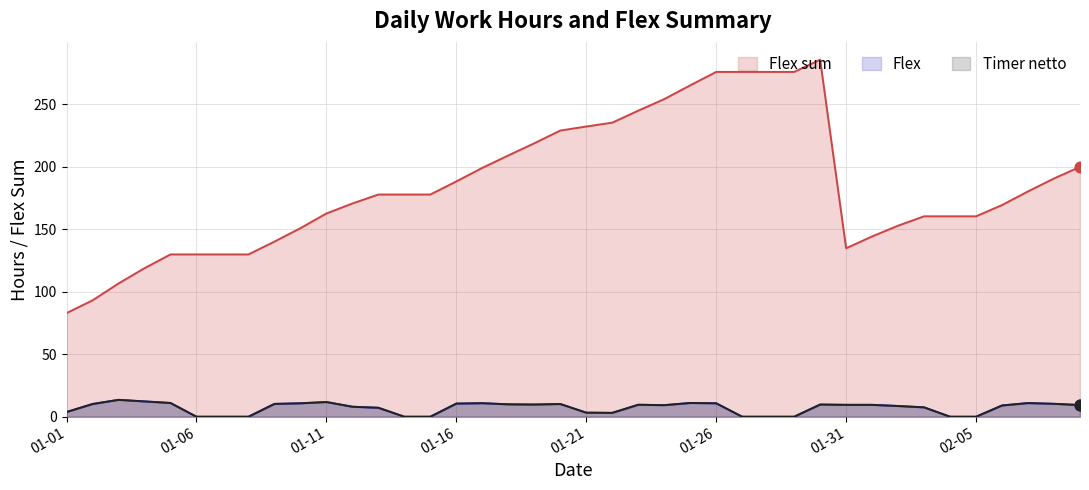

What is the total value across all series at 2023-02-02?

170.0